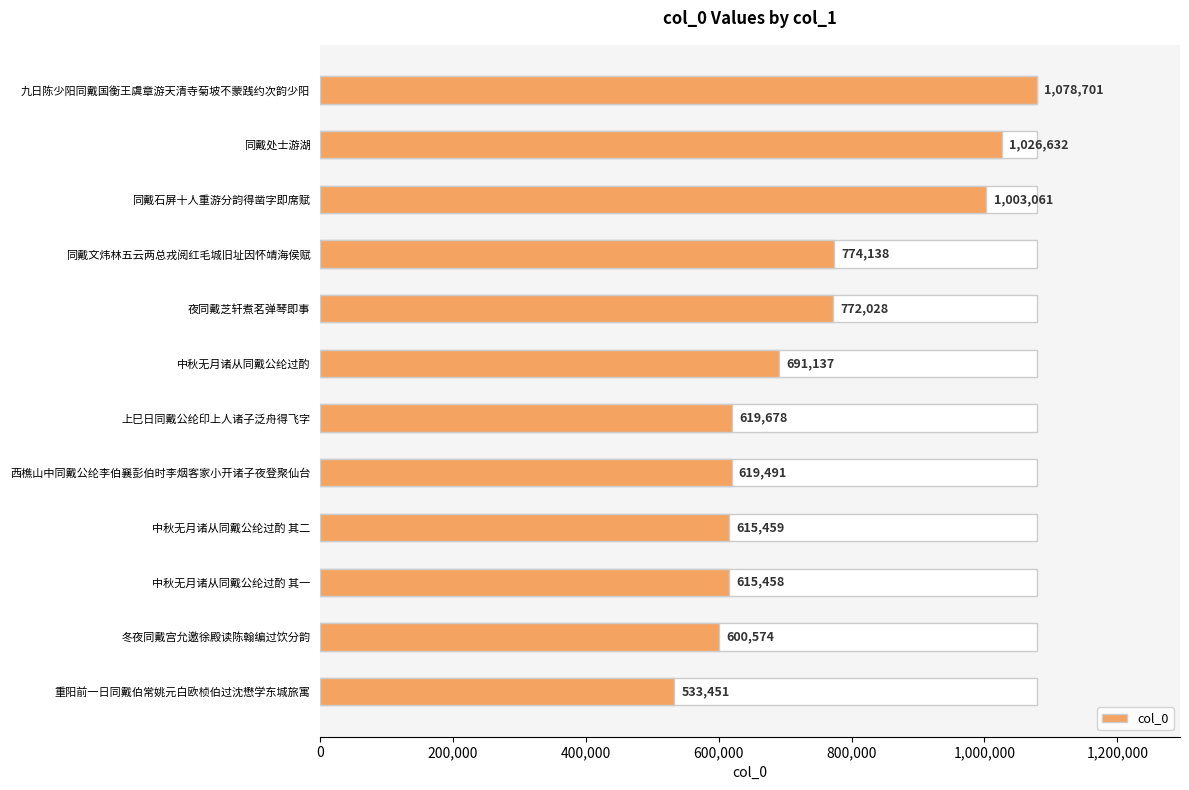

How many bars are there in total?

12